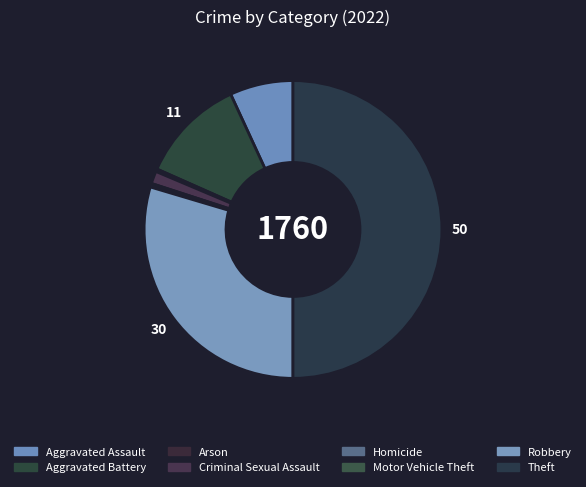

Which slice is the smallest?

Motor Vehicle Theft